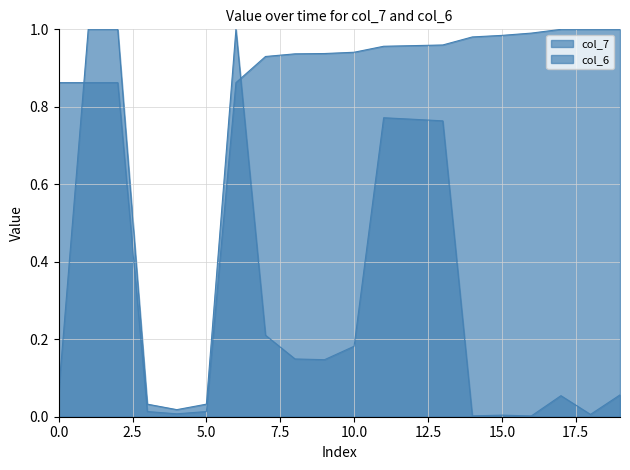

True or false: col_6 has more than 2 points higher than both neighbors.

True